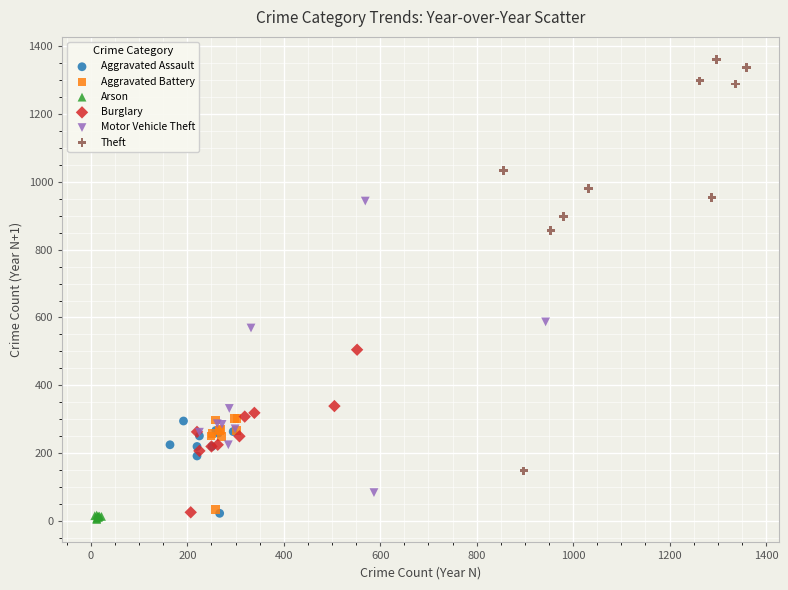

What are all the series names shown in the legend?

Aggravated Assault, Aggravated Battery, Arson, Burglary, Motor Vehicle Theft, Theft